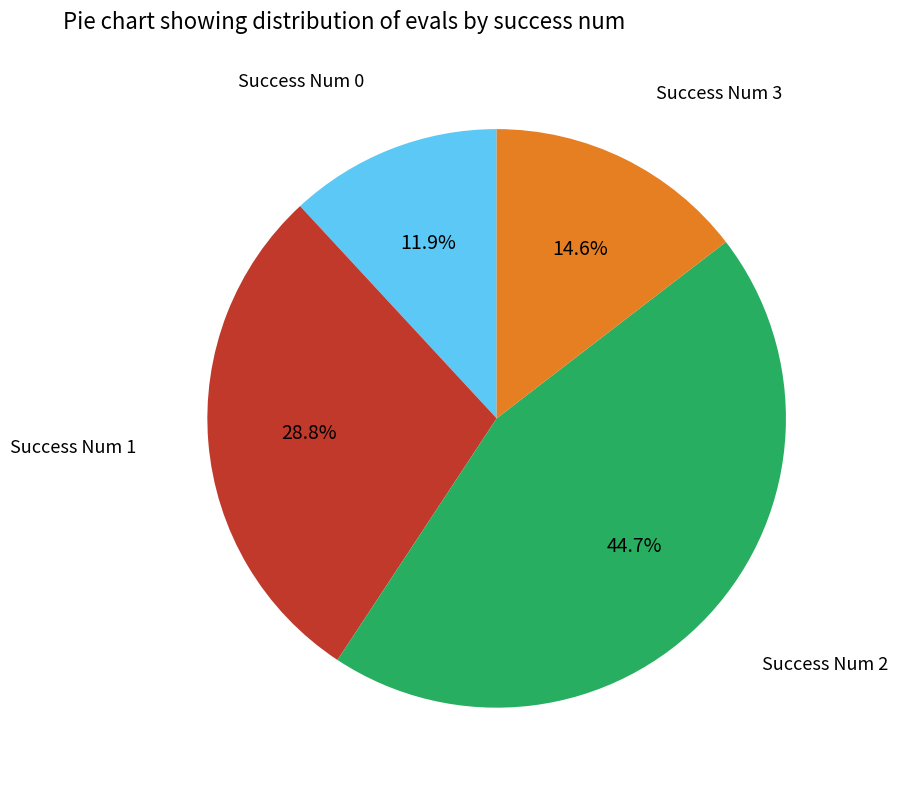

Is there any slice that represents more than half of the pie?

No